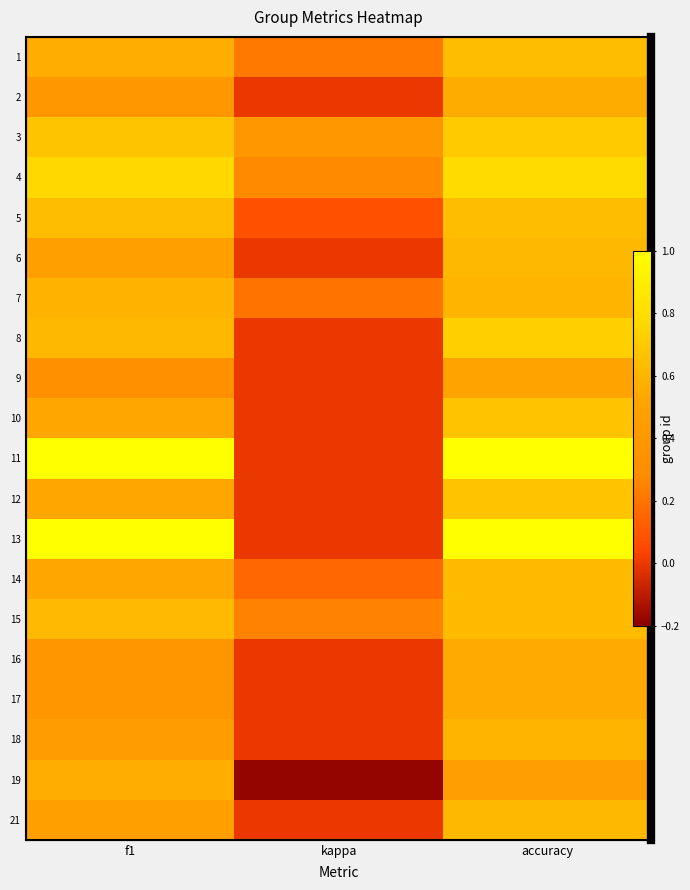

Which category has the lowest value in the 15 series?

kappa